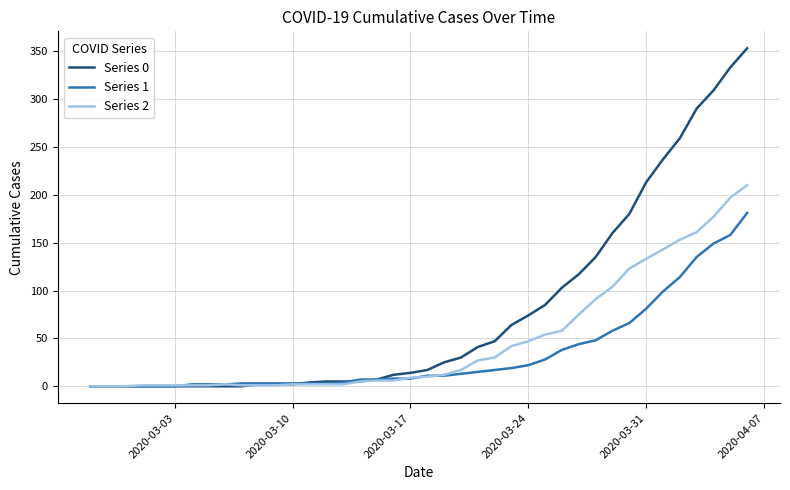

List the series in order of their overall mean, lowest first.

Series 1, Series 2, Series 0